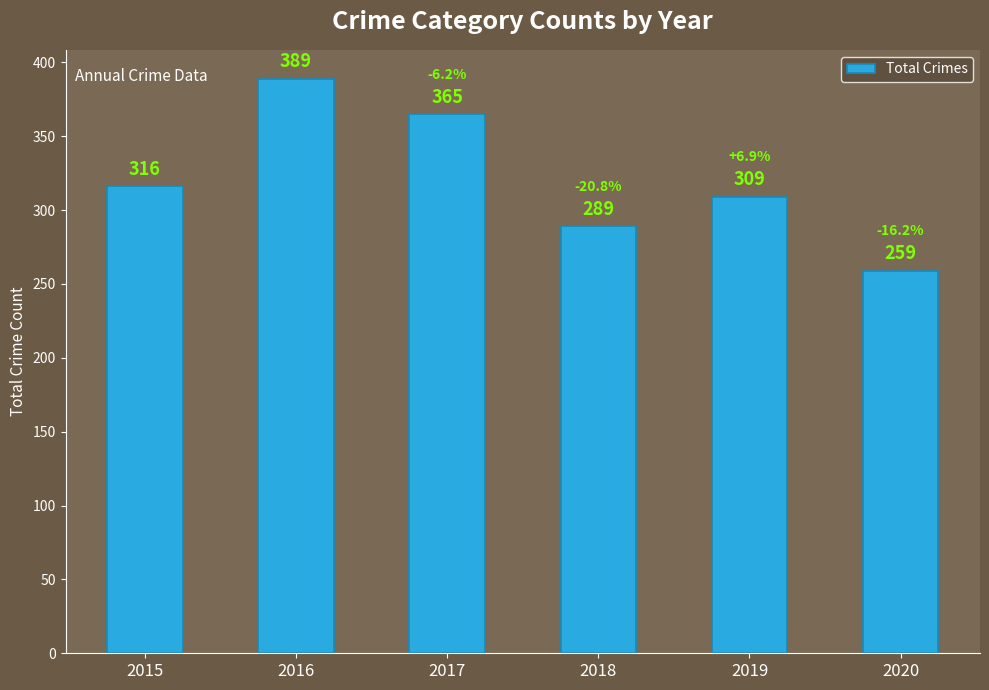

Rank the categories by value from highest to lowest.

2016, 2017, 2015, 2019, 2018, 2020